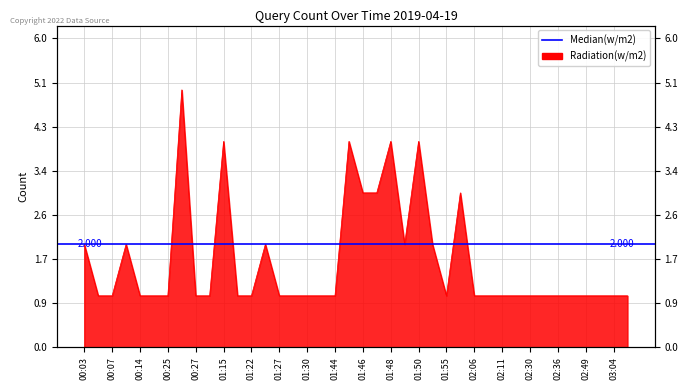

What is the ratio of the value at 00:14 to the value at 02:07?

1.0